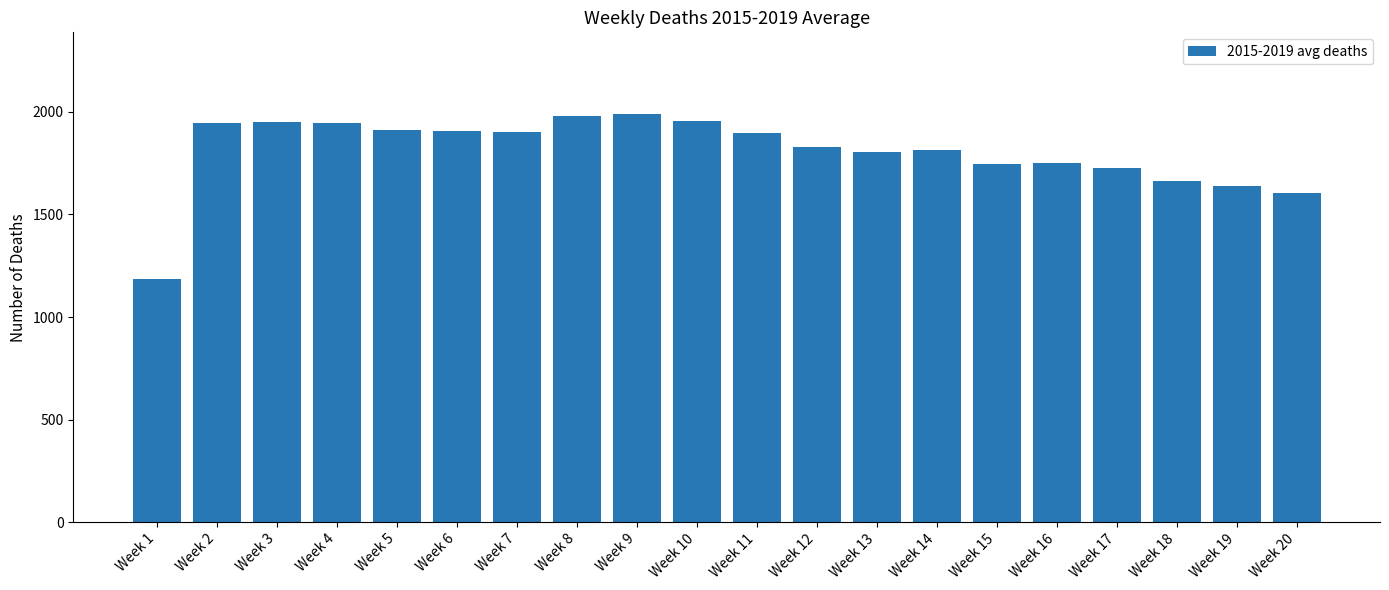

True or false: the data shows 1661.2 at Week 18.

True